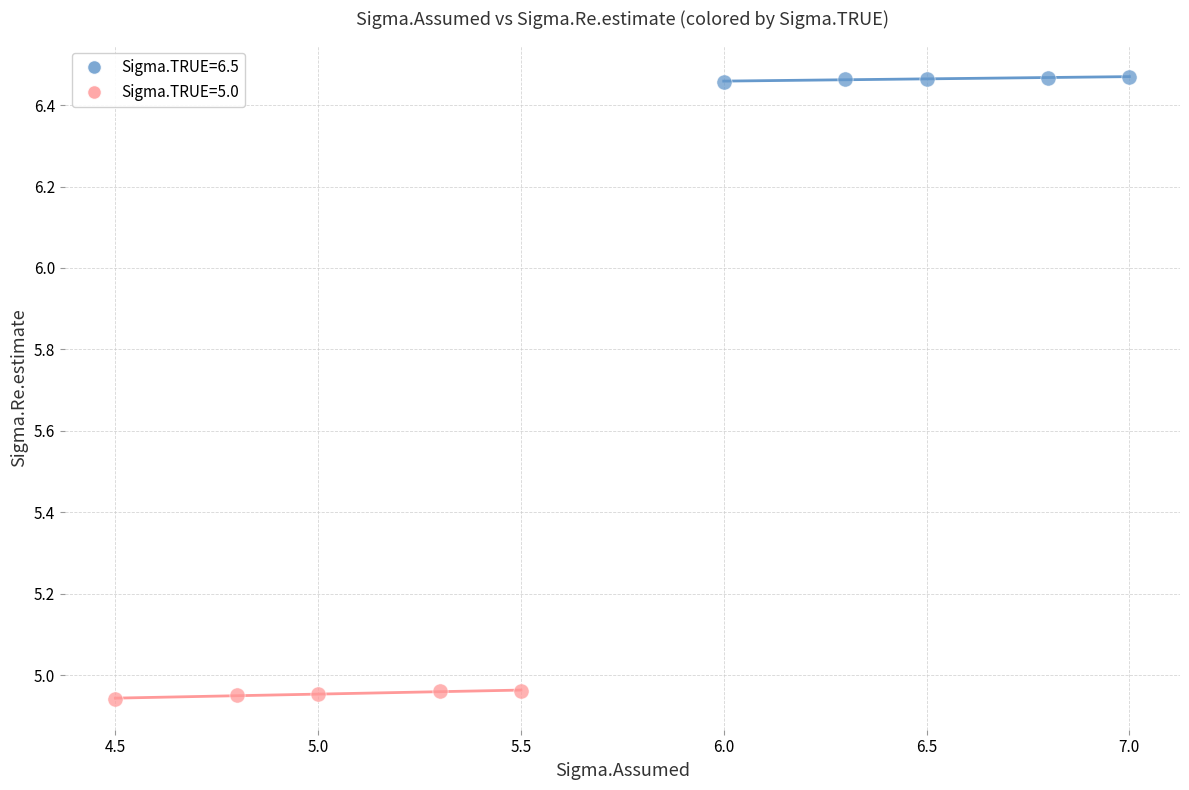

Which series contains the highest Y value?

Sigma.TRUE=6.5